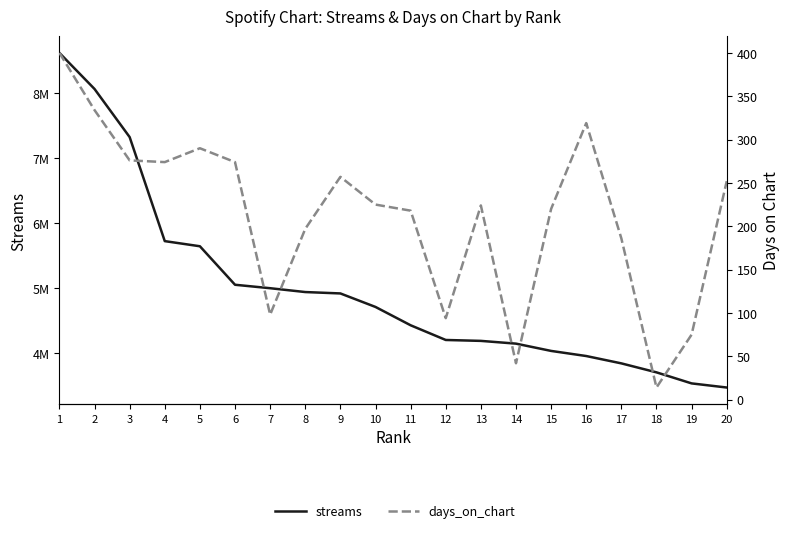

Reading left to right, what are all the values shown in this chart?

streams: 8624338	8068629	7328105	5726914	5647877	5055264	5002136	4943101	4921714	4713752	4431725	4205487	4191492	4149146	4037041	3958404	3845292	3707144	3537171	3473718
days_on_chart: 400	334	276	274	290	274	98	197	257	225	218	94	224	42	220	319	186	14	75	252